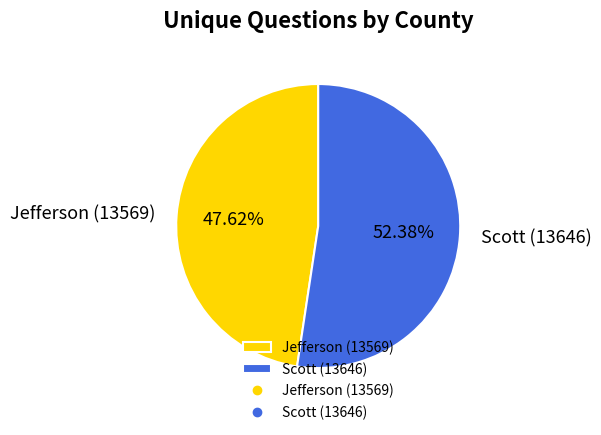

How many slices are in this pie chart?

2